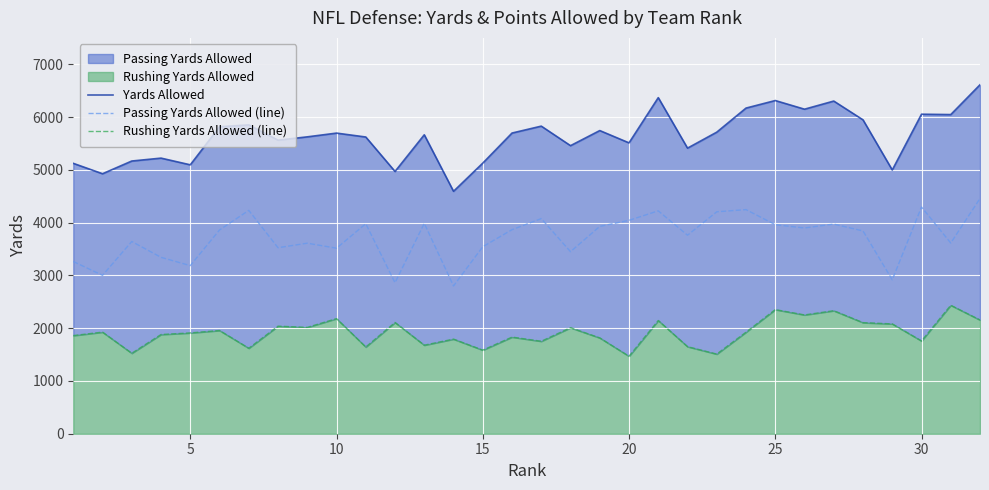

What is the maximum value for Passing Yards Allowed (line)?

4457